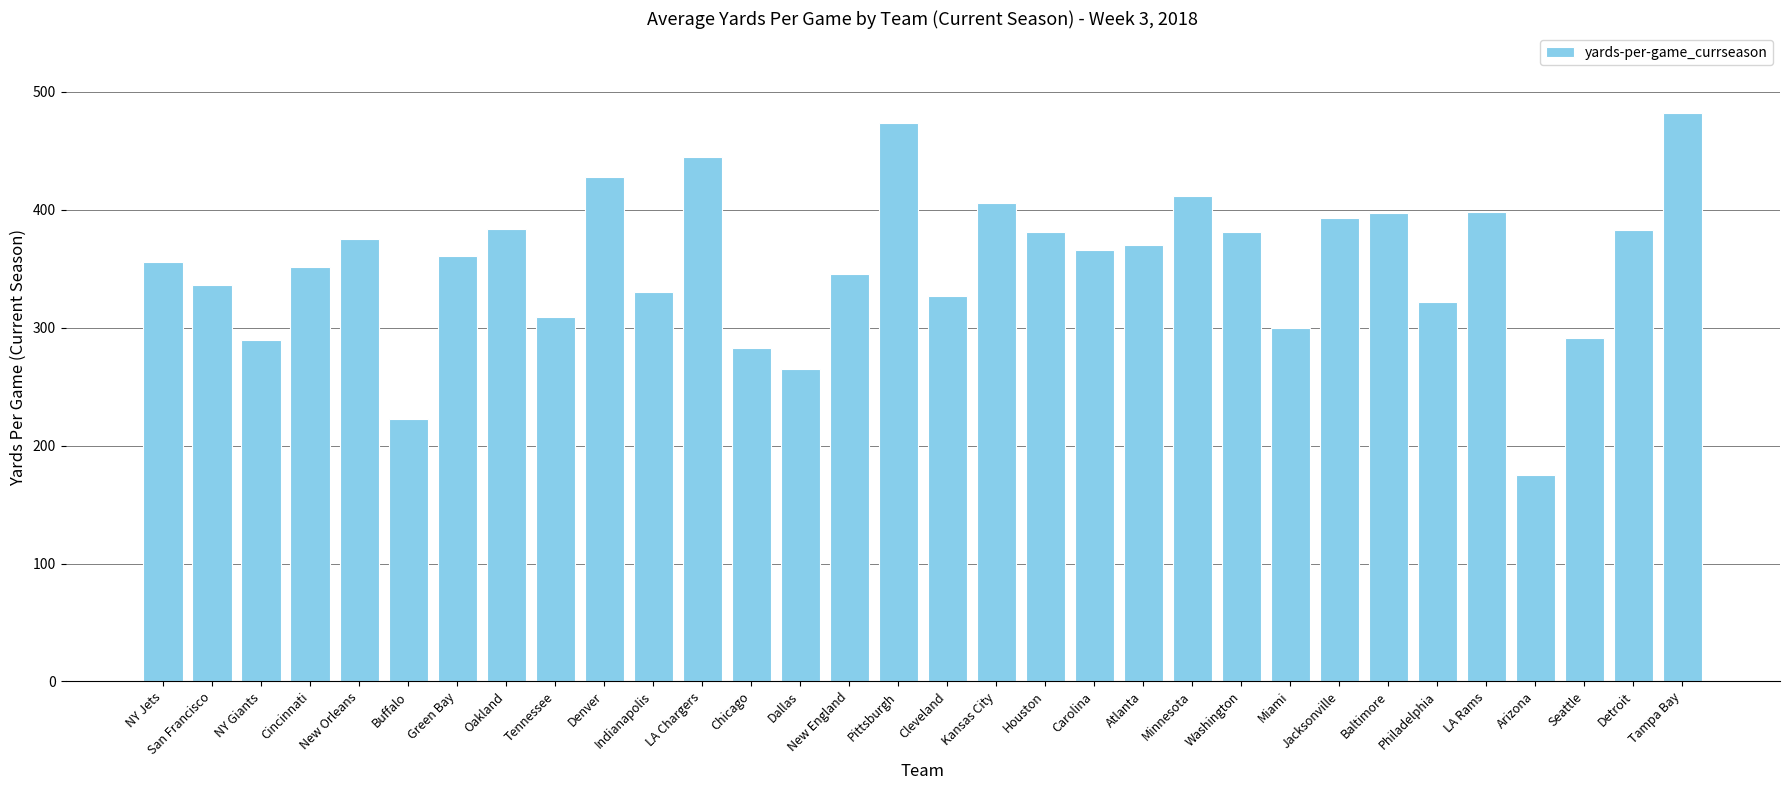

What value does the data have at Buffalo?

223.0